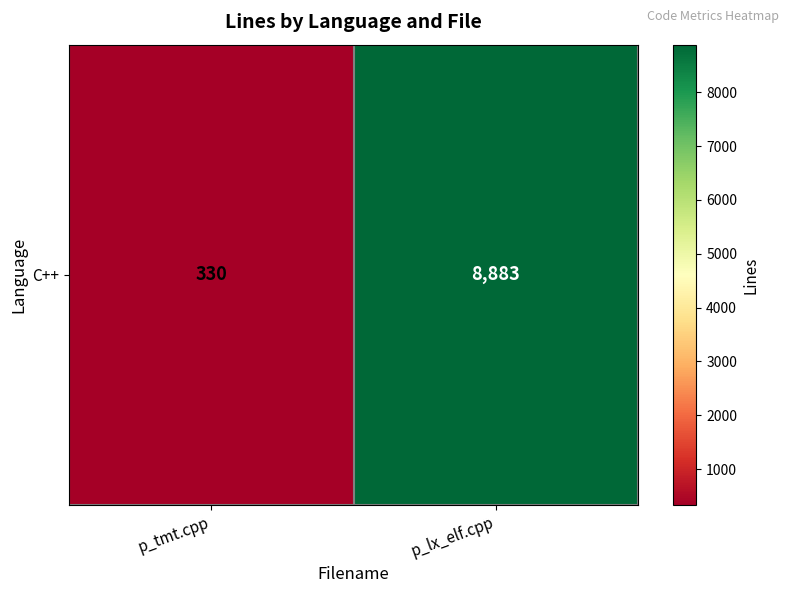

What value does the data have at p_tmt.cpp, to the nearest 50?

350